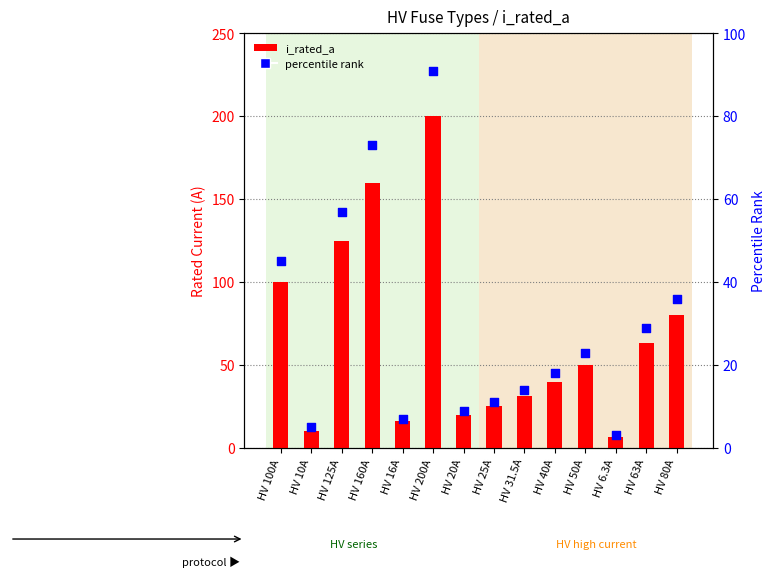

What are all the series names shown in the legend?

i_rated_a, percentile rank